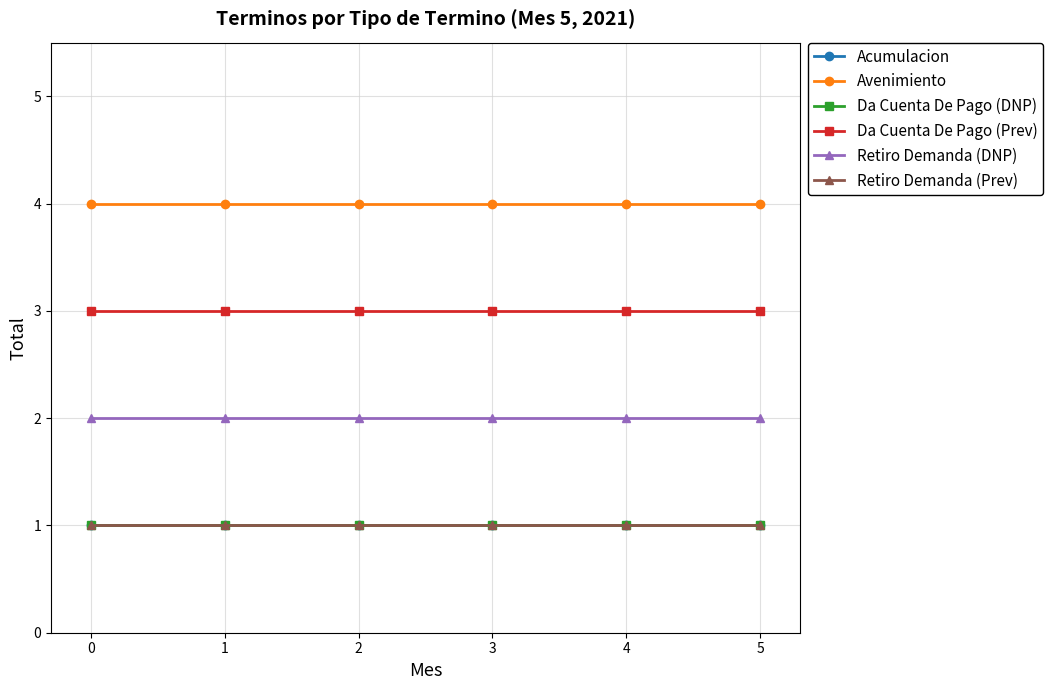

Is this an area chart (filled region under the line)?

No